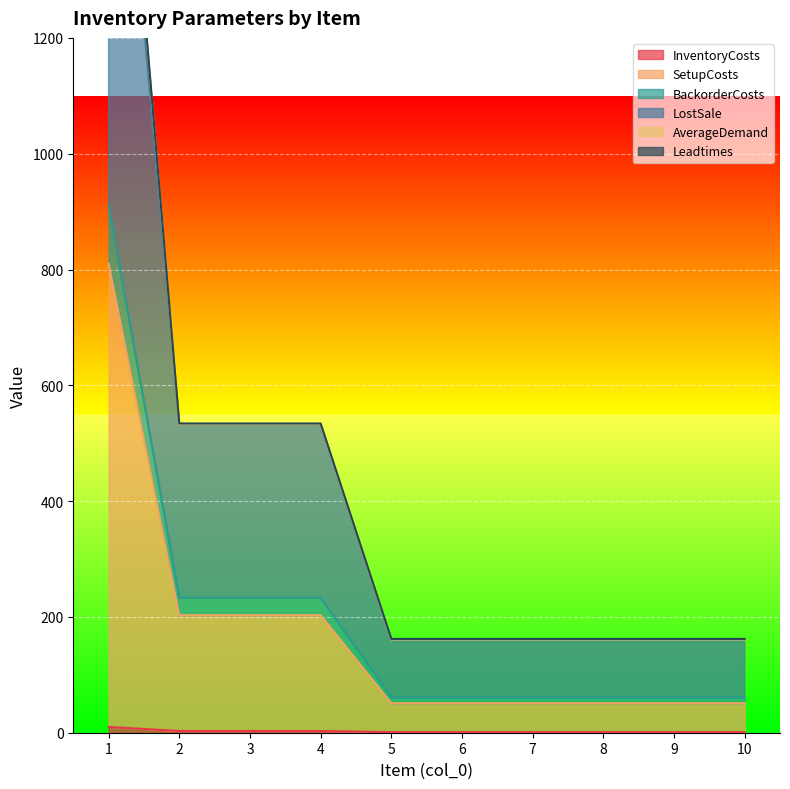

Does the chart display data point markers on the line(s)?

No